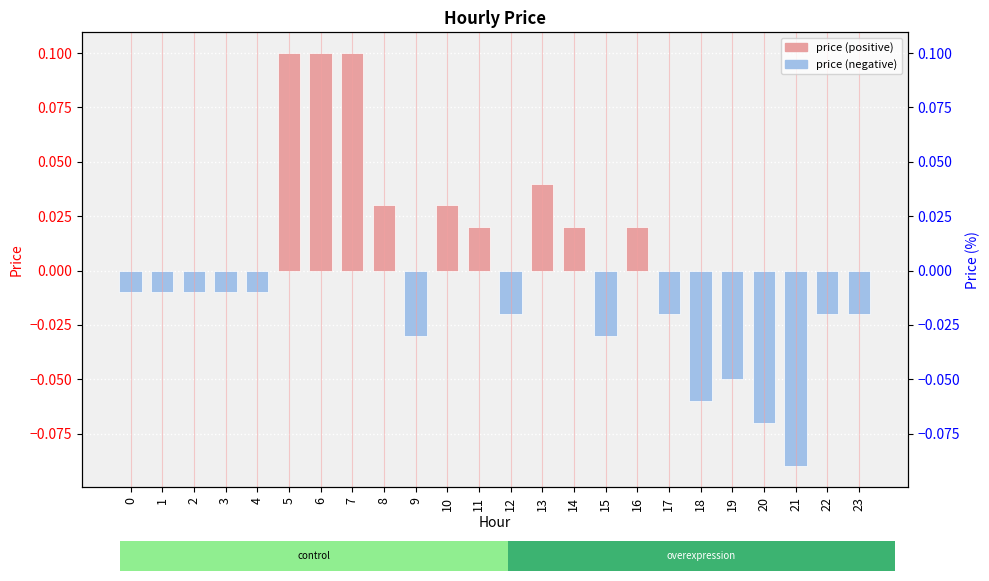

Reading right to left, extract all data points from this chart.

-0.0	-0.0	-0.1	-0.1	-0.1	-0.1	-0.0	0.0	-0.0	0.0	0.0	-0.0	0.0	0.0	-0.0	0.0	0.1	0.1	0.1	-0.0	-0.0	-0.0	-0.0	-0.0